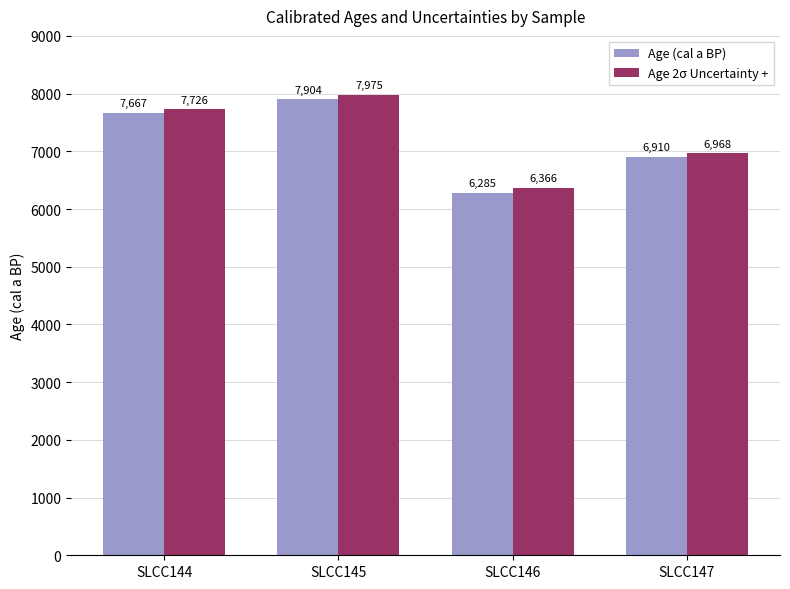

What is the sum of all Age 2σ Uncertainty + values?

29035